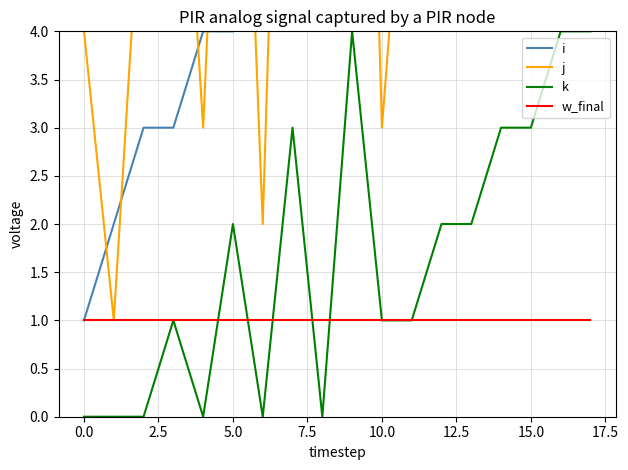

How many lines are shown in the chart?

4